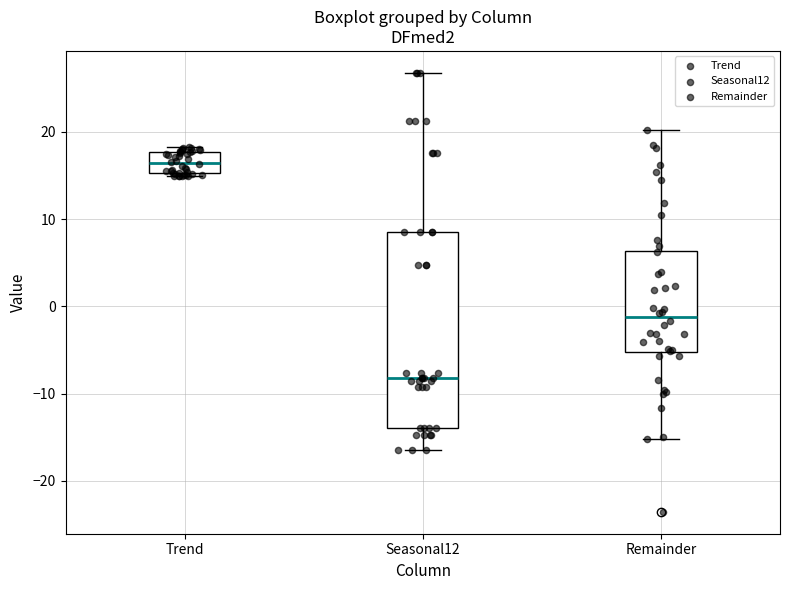

Where does the lower whisker of the box for Remainder end on the y-axis? The values are not printed on the chart, so give them approximately, as read against the axis.

-15